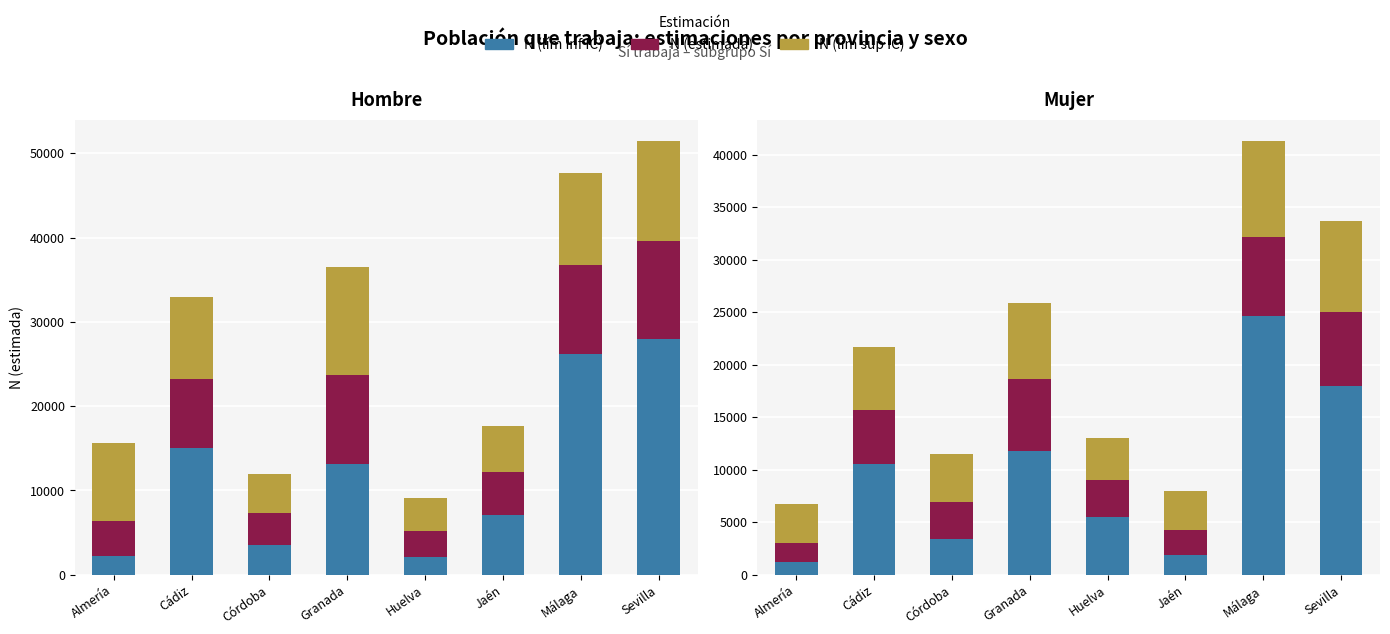

Is the value of N (estimada) at Málaga greater than the value of N (lím inf IC) at Córdoba?

Yes